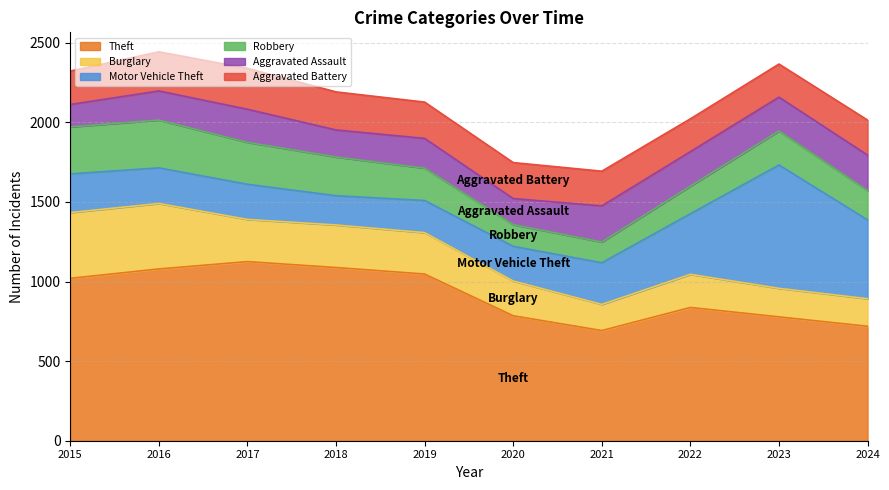

List the series in order of their peak value, highest first.

Theft, Motor Vehicle Theft, Burglary, Robbery, Aggravated Battery, Aggravated Assault